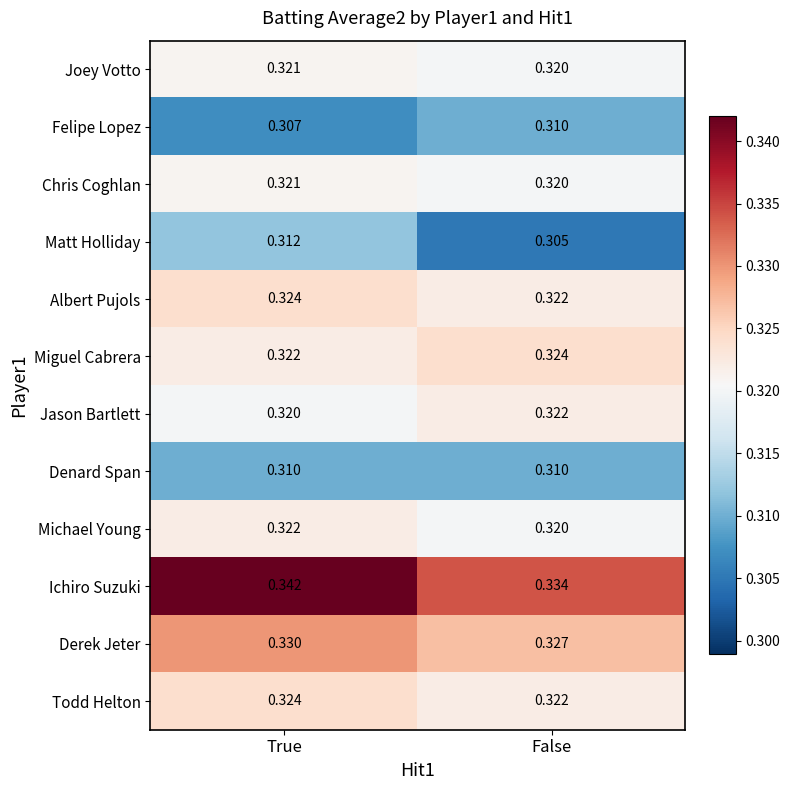

Which label corresponds to the smallest value in the chart?

False